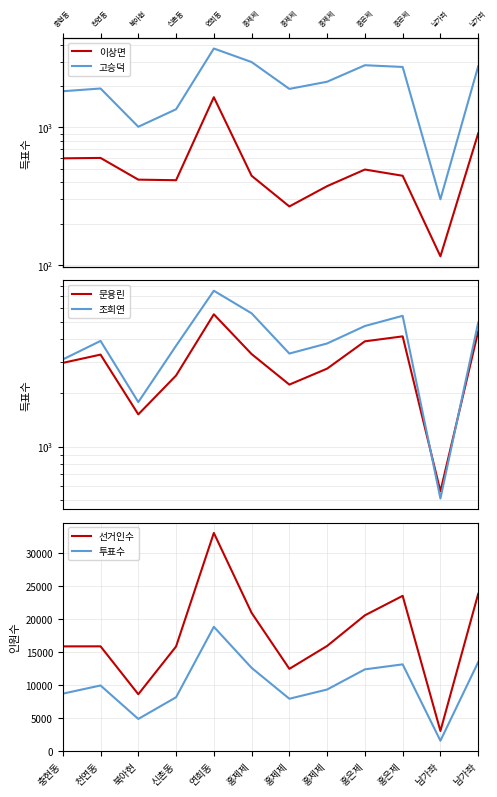

At which category does 문용린 reach its first local peak?

천연동